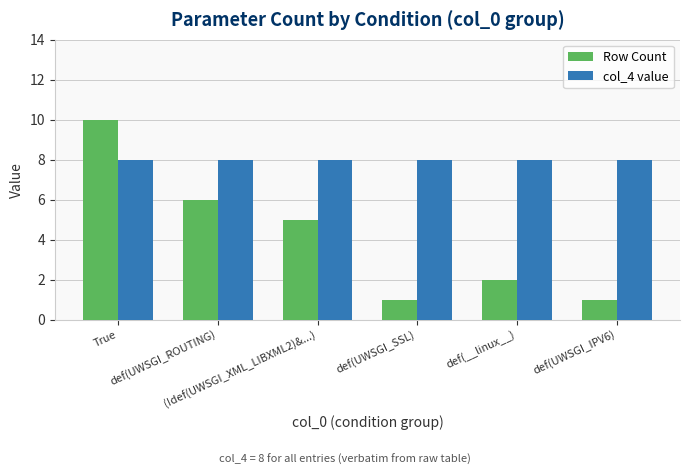

Reading left to right, transcribe all the data shown in this chart.

Row Count: 10	6	5	1	2	1
col_4 value: 8	8	8	8	8	8